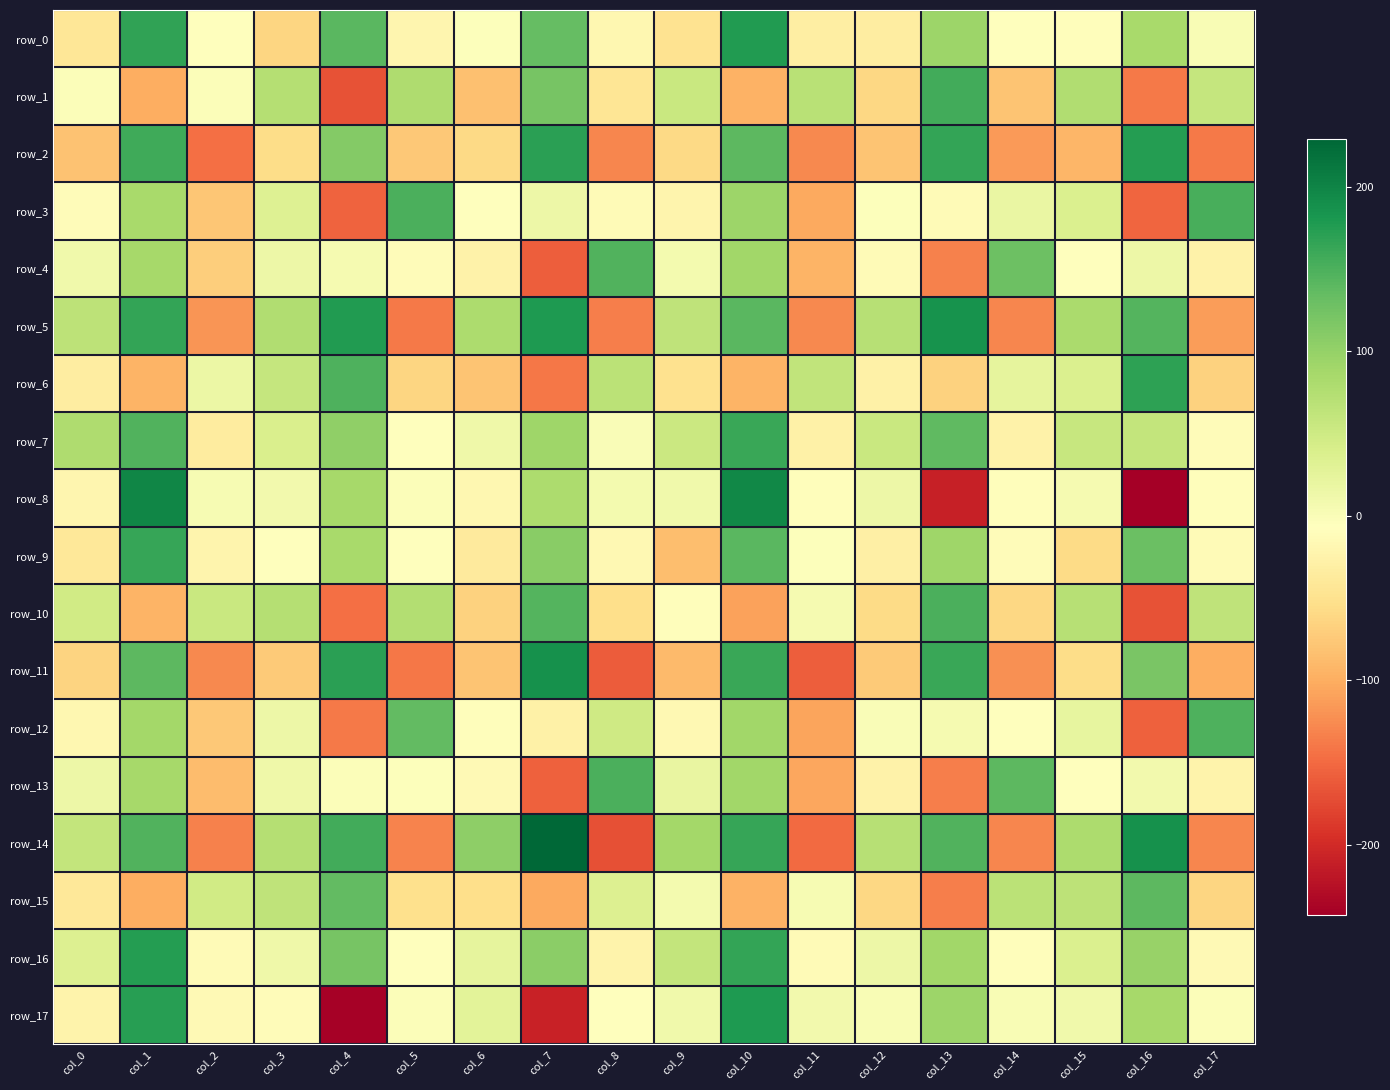

What value does the row_12 series have at col_13?

5.8